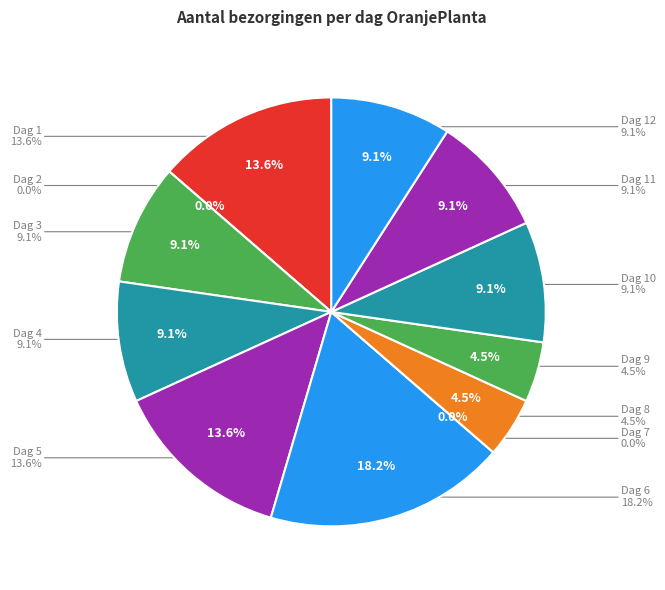

Does Dag 11 account for over 50% of the chart?

No